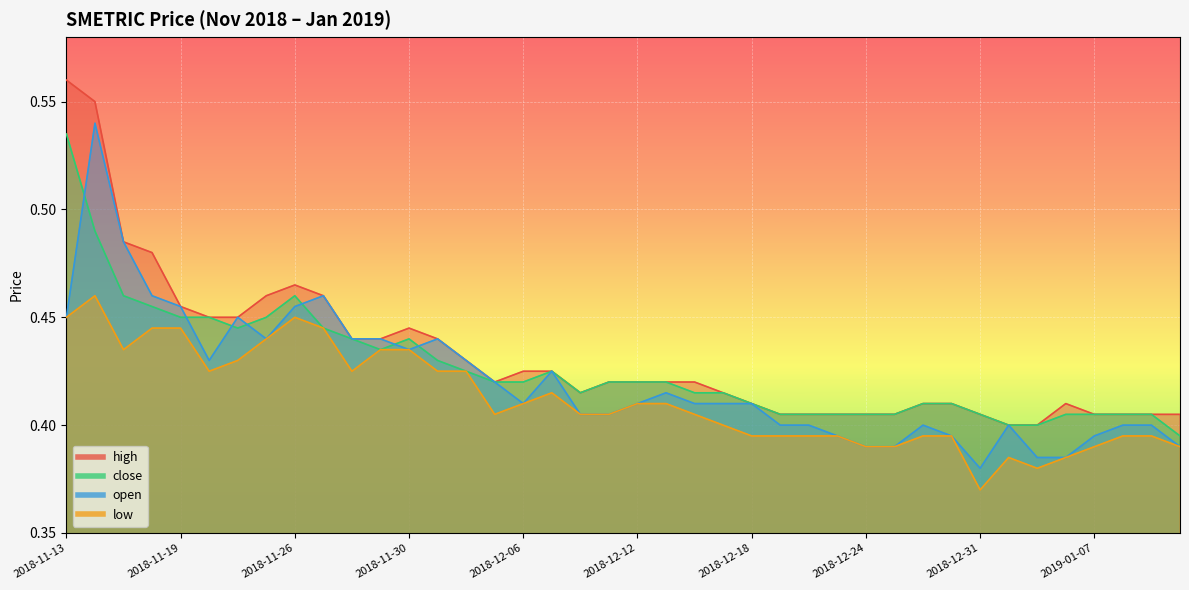

The value of high at 2019-01-04 is 0.4. True or false?

True